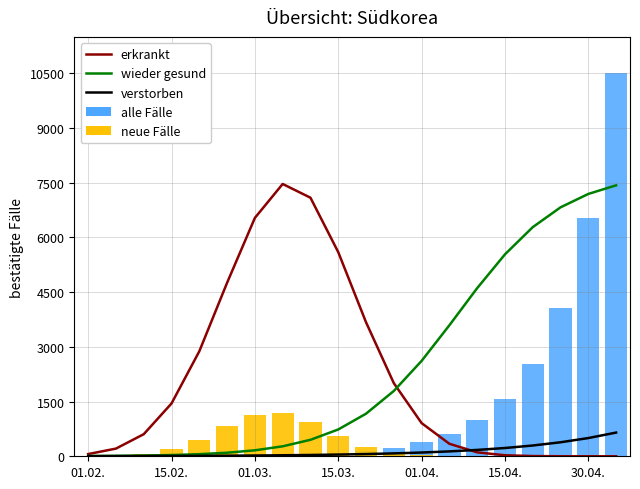

The verstorben series shows 4.4 at 01.02.. True or false?

True